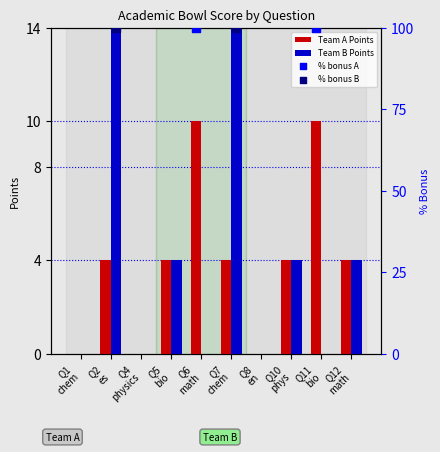

What are all the series names shown in the legend?

Team A Points, Team B Points, % bonus A, % bonus B